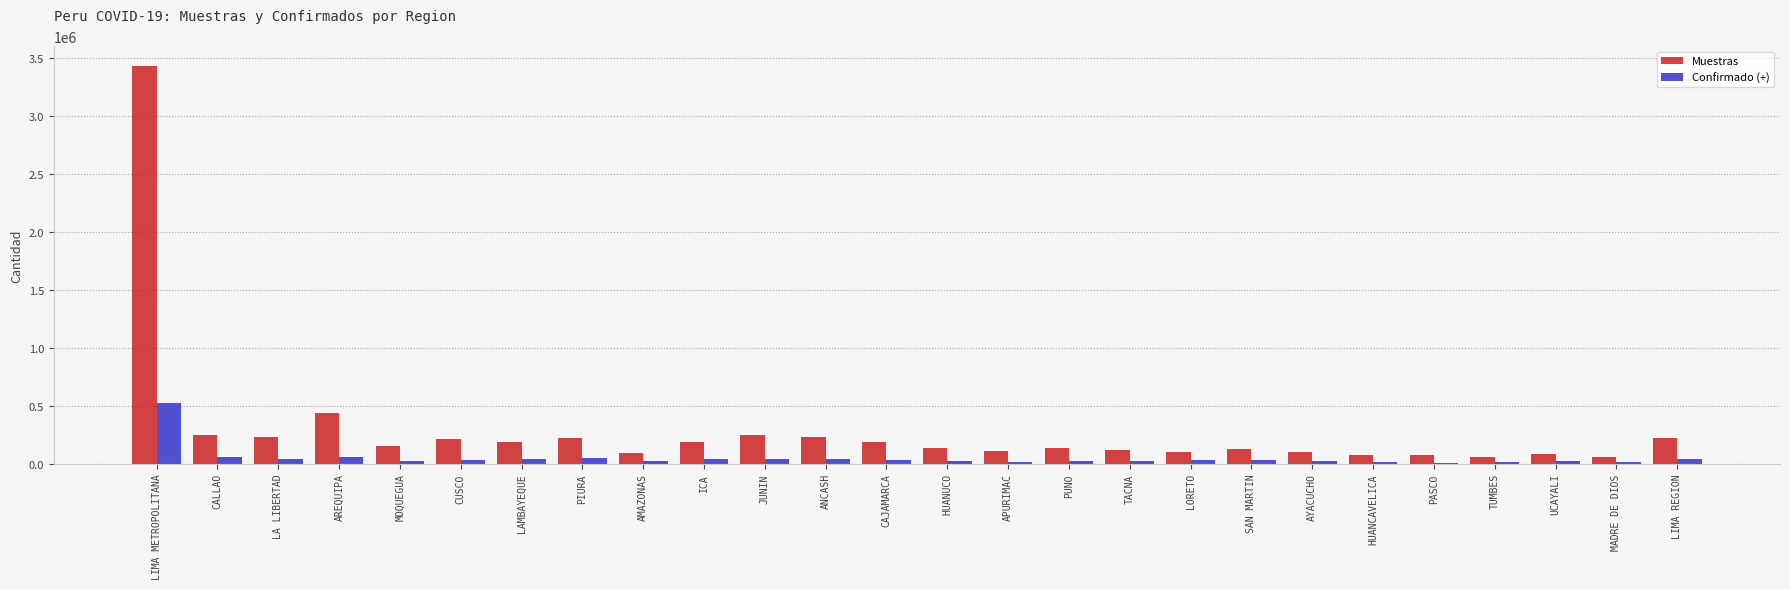

What is the sum of all Confirmado (+) values?

1219289